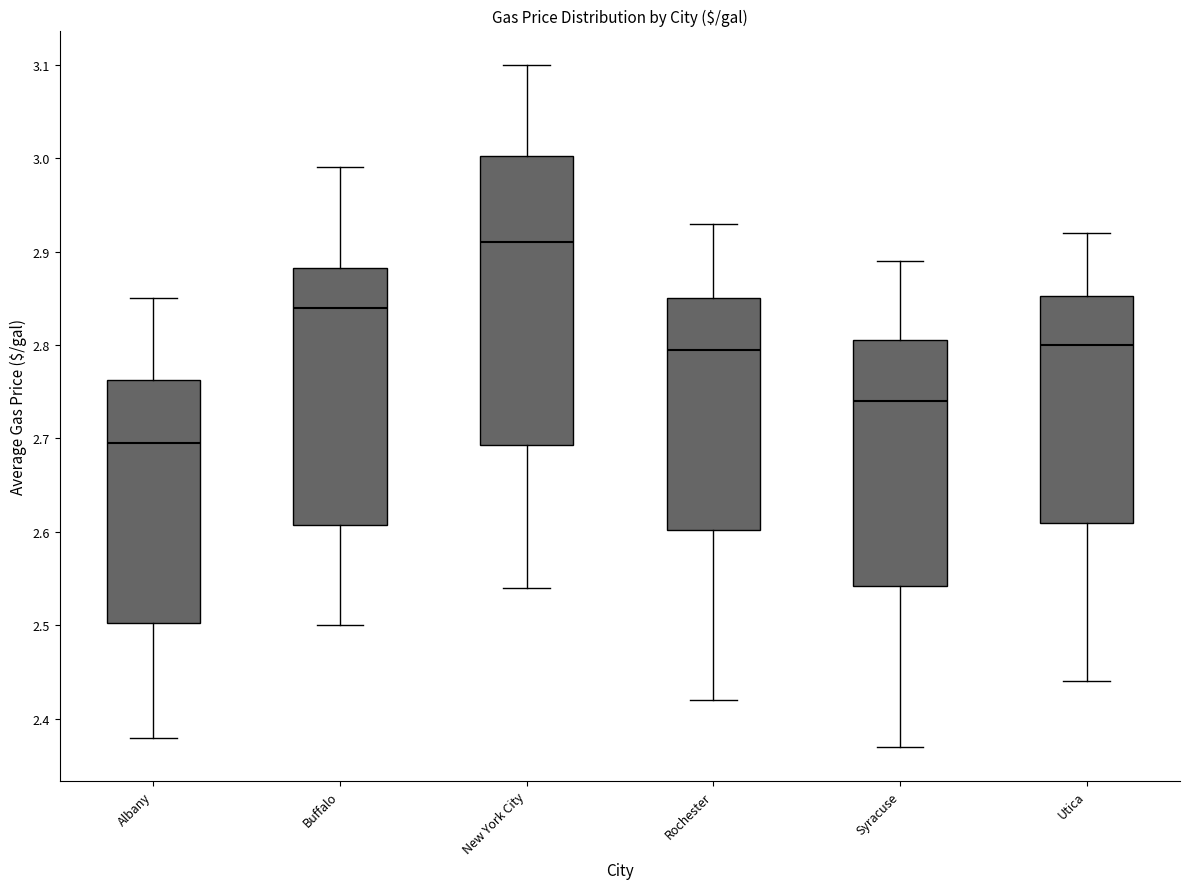

Where does the upper whisker of the box for Buffalo end on the y-axis? The values are not printed on the chart, so give them approximately, as read against the axis.

2.99